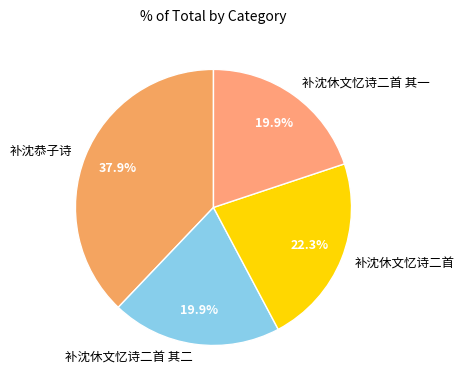

What is the largest slice in the pie chart?

补沈恭子诗